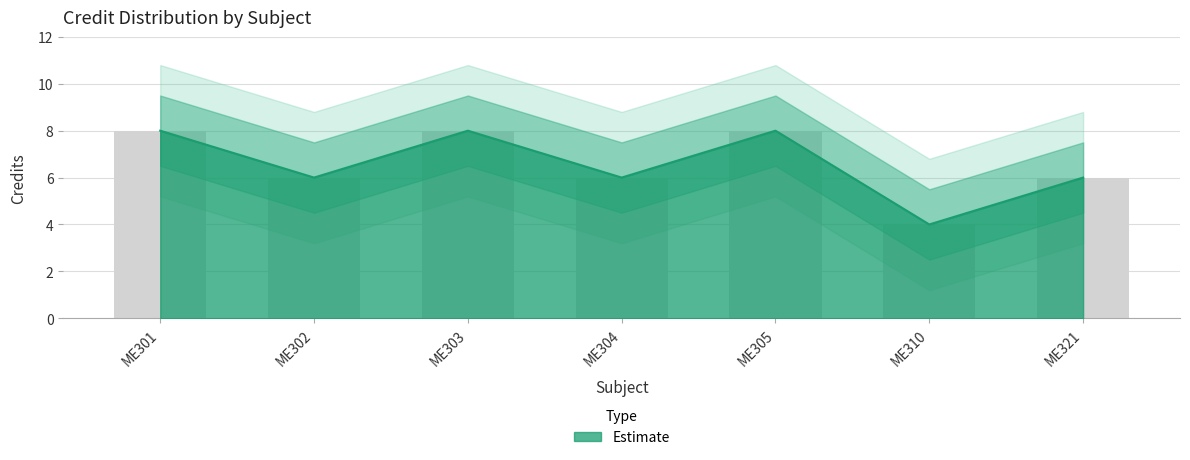

What is the approximate value at ME304?

6